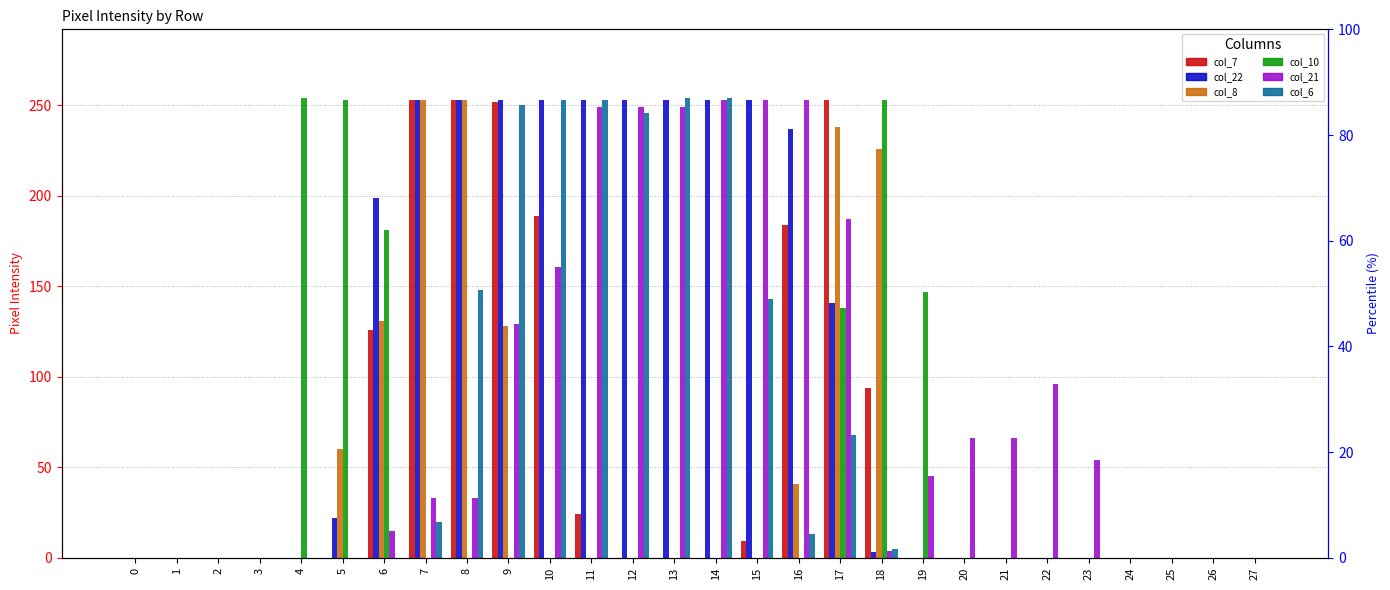

Reading left to right, list all the values displayed in this chart.

col_7: 0=0	1=0	2=0	3=0	4=0	5=0	6=126	7=253	8=253	9=252	10=189	11=24	12=0	13=0	14=0	15=9	16=184	17=253	18=94	19=0	20=0	21=0	22=0	23=0	24=0	25=0	26=0	27=0
col_22: 0=0	1=0	2=0	3=0	4=0	5=22	6=199	7=253	8=253	9=253	10=253	11=253	12=253	13=253	14=253	15=253	16=237	17=141	18=3	19=0	20=0	21=0	22=0	23=0	24=0	25=0	26=0	27=0
col_8: 0=0	1=0	2=0	3=0	4=0	5=60	6=131	7=253	8=253	9=128	10=0	11=0	12=0	13=0	14=0	15=0	16=41	17=238	18=226	19=0	20=0	21=0	22=0	23=0	24=0	25=0	26=0	27=0
col_10: 0=0	1=0	2=0	3=0	4=254	5=253	6=181	7=0	8=0	9=0	10=0	11=0	12=0	13=0	14=0	15=0	16=0	17=138	18=253	19=147	20=0	21=0	22=0	23=0	24=0	25=0	26=0	27=0
col_21: 0=0	1=0	2=0	3=0	4=0	5=0	6=15	7=33	8=33	9=129	10=161	11=249	12=249	13=249	14=253	15=253	16=253	17=187	18=4	19=45	20=66	21=66	22=96	23=54	24=0	25=0	26=0	27=0
col_6: 0=0	1=0	2=0	3=0	4=0	5=0	6=0	7=20	8=148	9=250	10=253	11=253	12=246	13=254	14=254	15=143	16=13	17=68	18=5	19=0	20=0	21=0	22=0	23=0	24=0	25=0	26=0	27=0